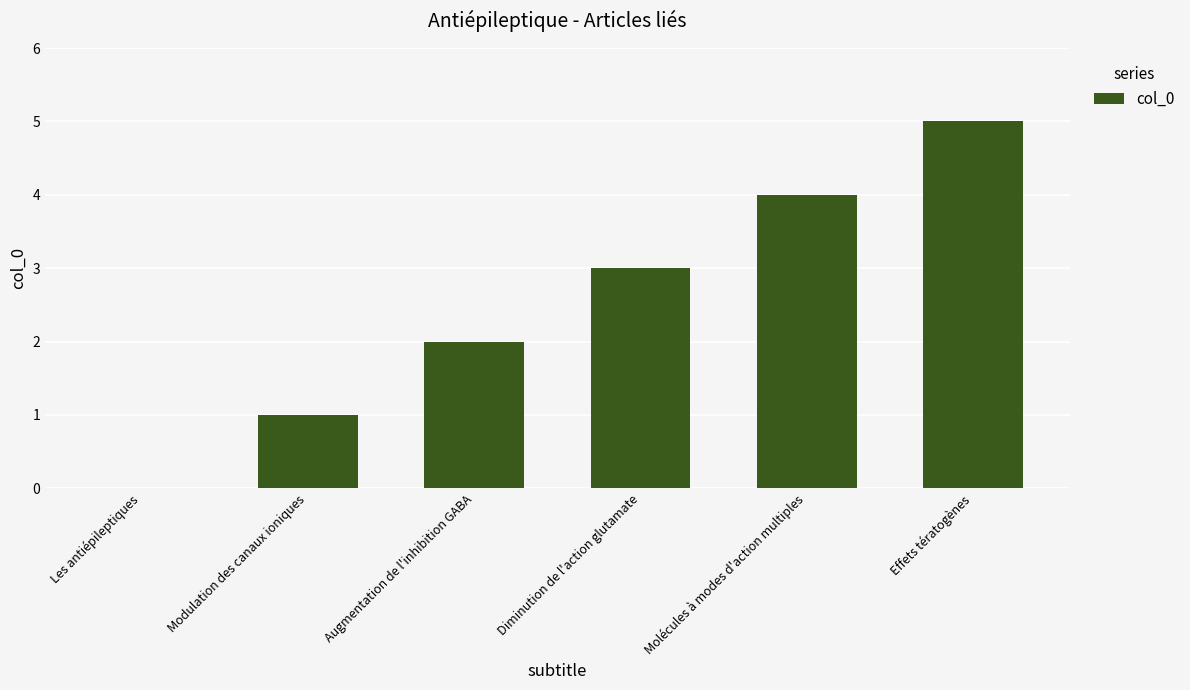

What value does the data have at Molécules à modes d'action multiples?

4